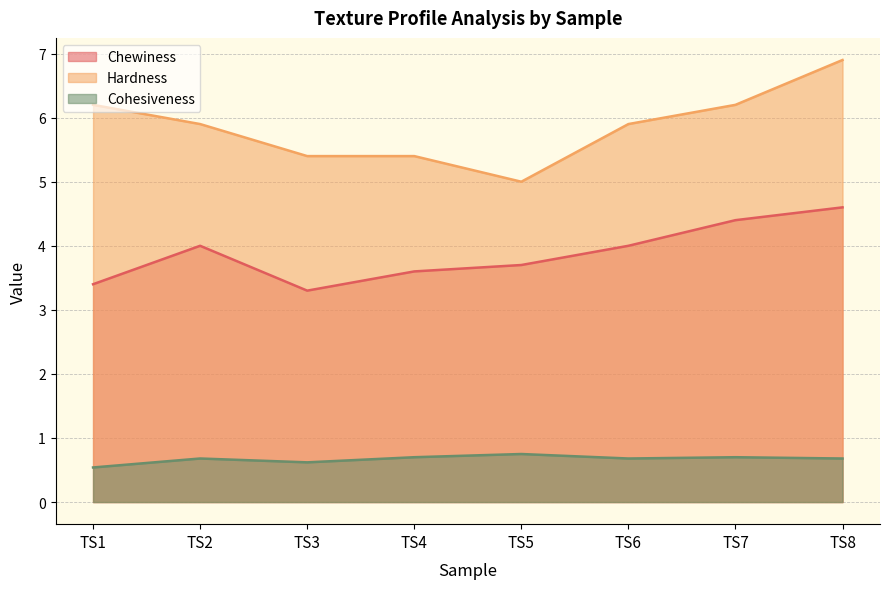

At which category is the sum across all series the highest?

TS8